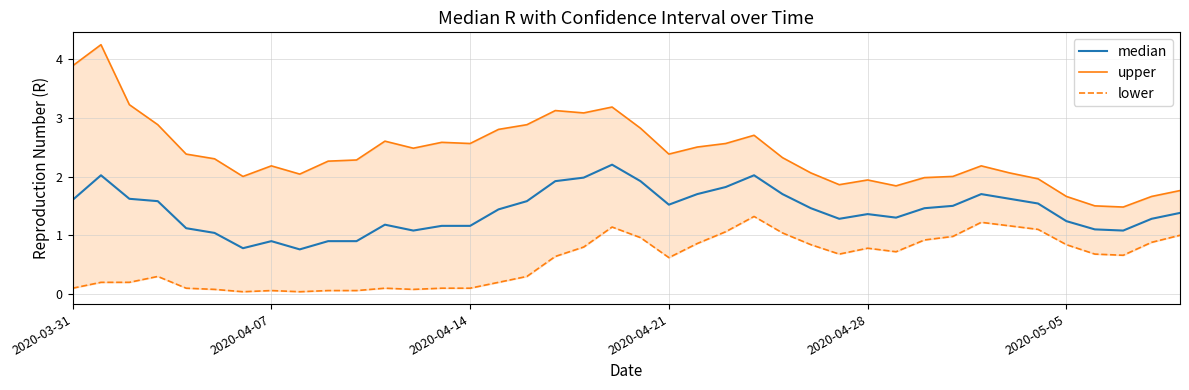

At how many categories does at least one series exceed 0?

40